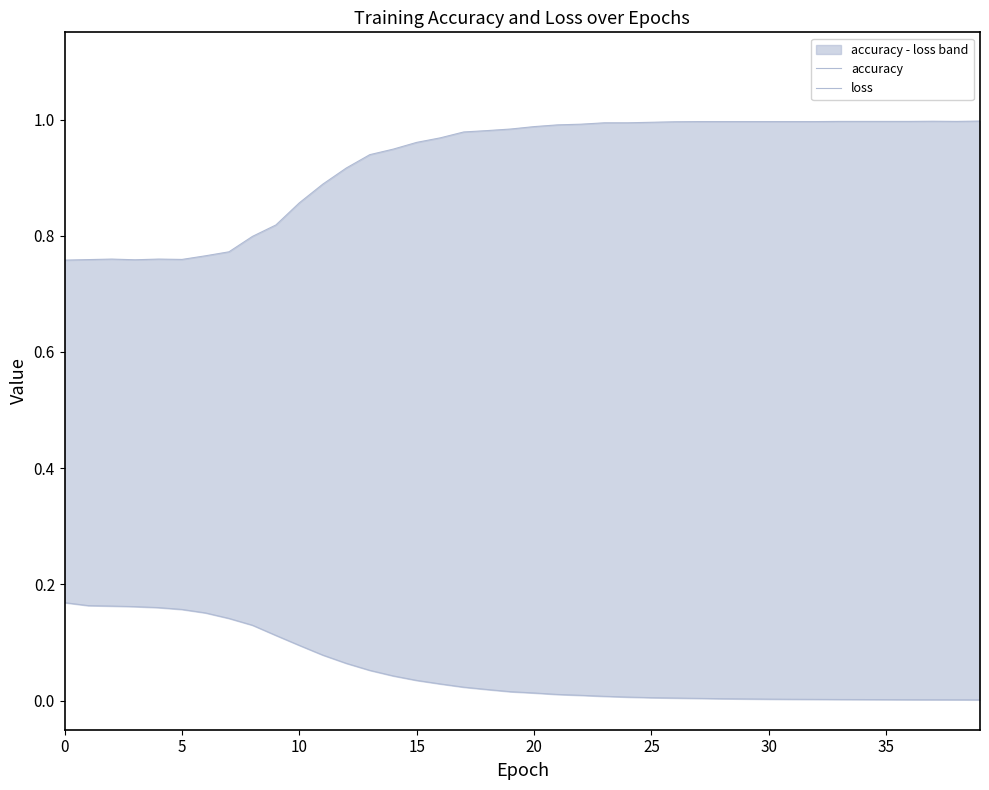

How many categories are shown in the chart?

40